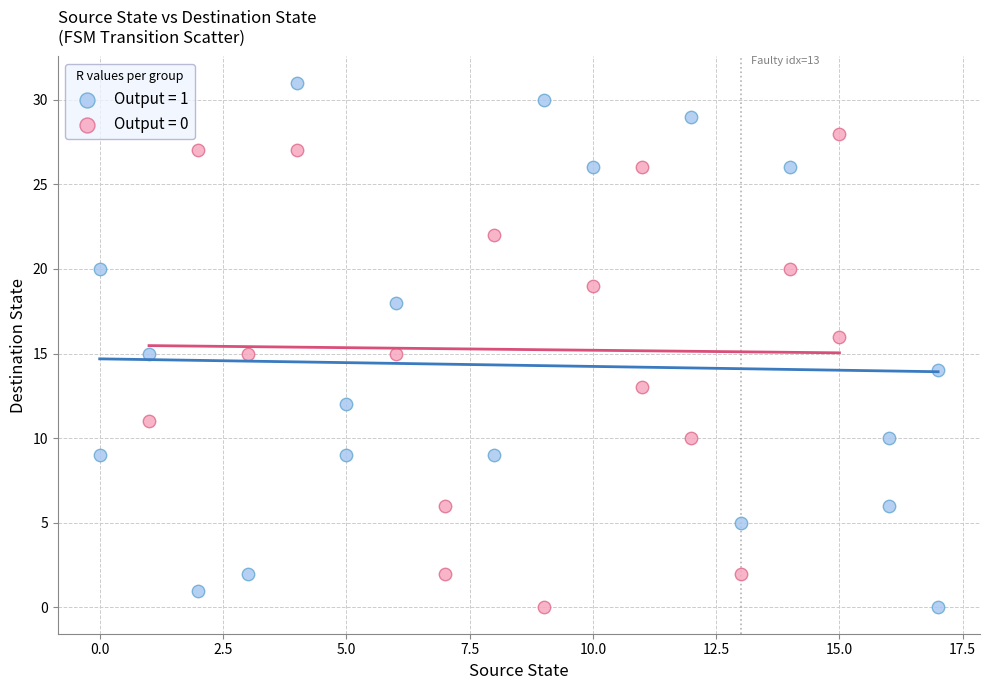

Which series has the largest Y range (max minus min)?

Output = 1